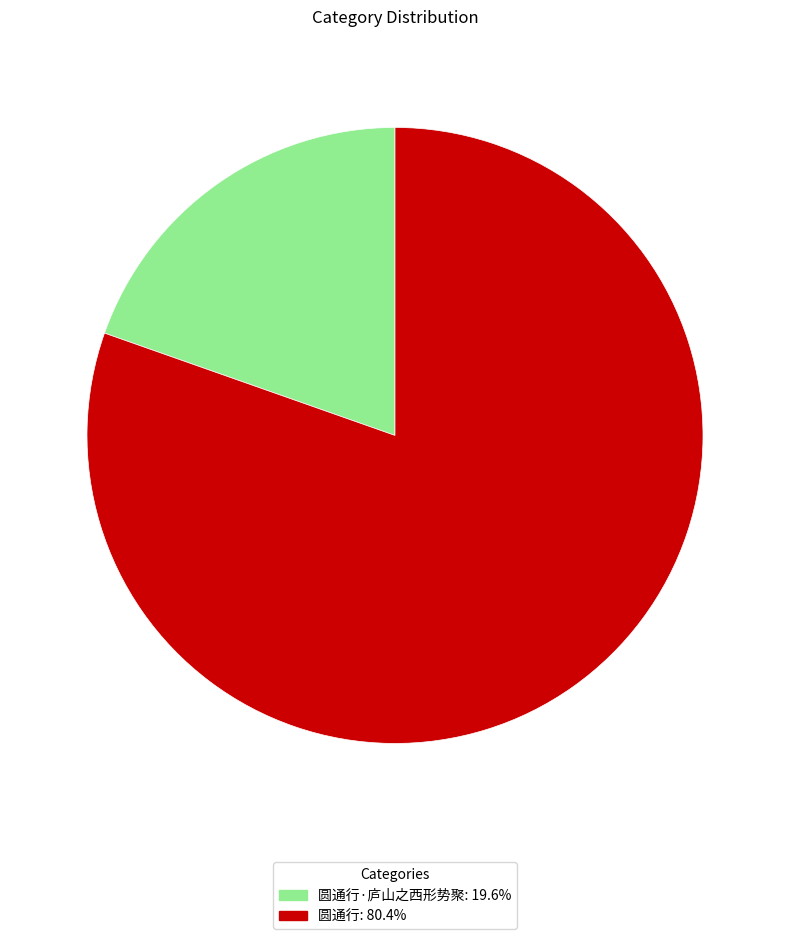

Approximately how many times larger is the value at 圆通行: 80.4% compared to 圆通行·庐山之西形势聚: 19.6%?

4.1